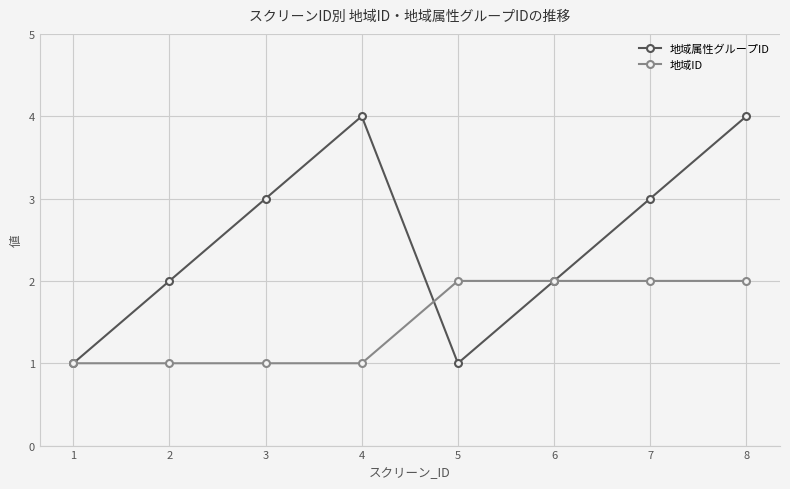

Which series has the largest total across all categories?

地域属性グループID